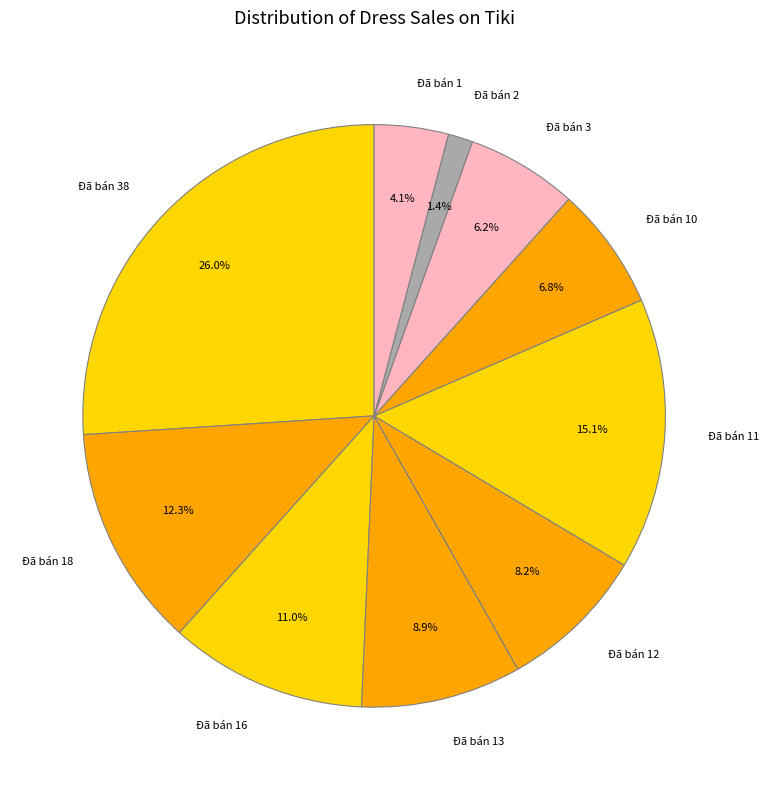

Does any single category account for the majority?

No